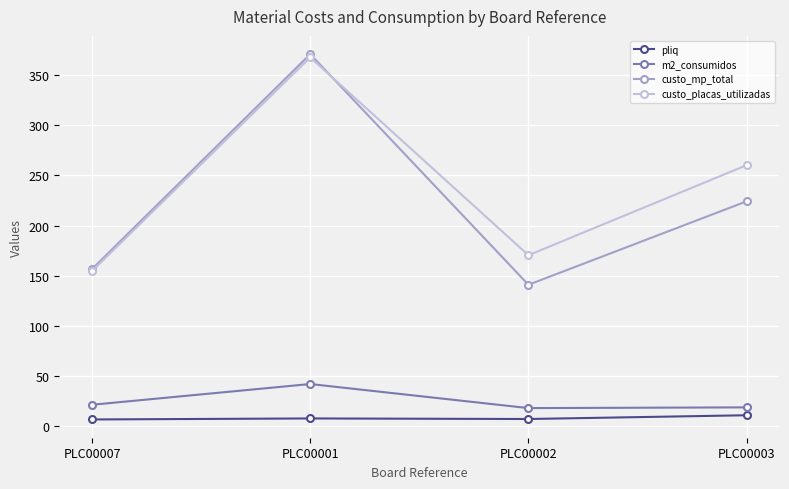

In custo_mp_total, how many points are lower than both neighbors (excluding endpoints)?

1